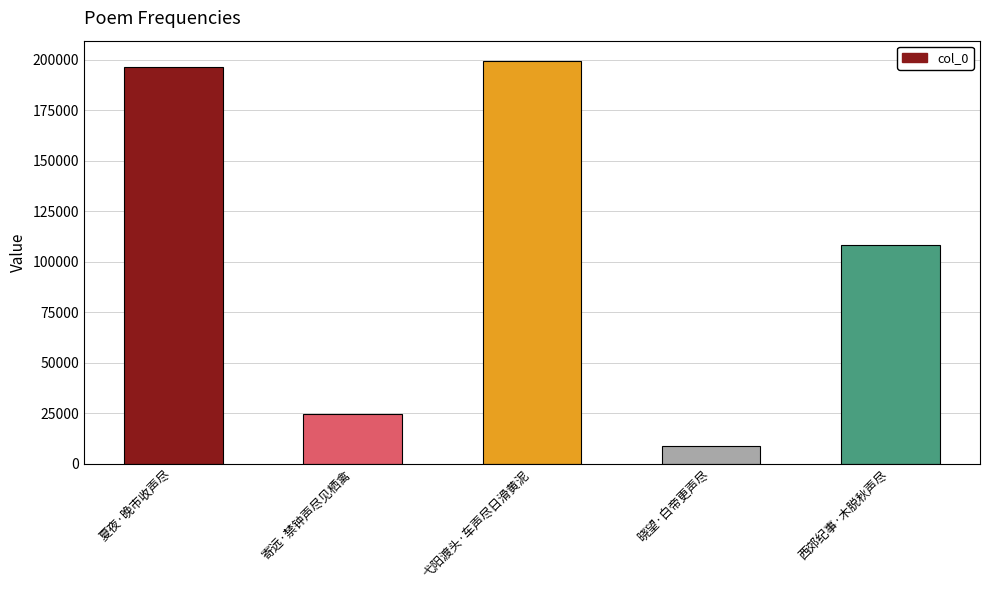

What is the label of the 4th bar from the left?

晓望·白帝更声尽